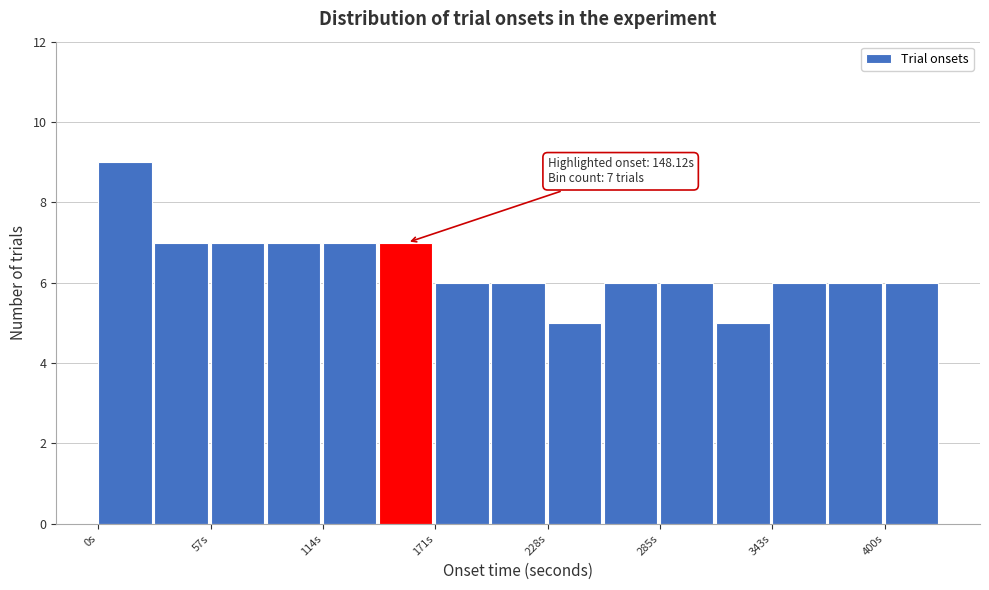

Read against the x-axis, roughly where is the centre of the tallest bar?

10